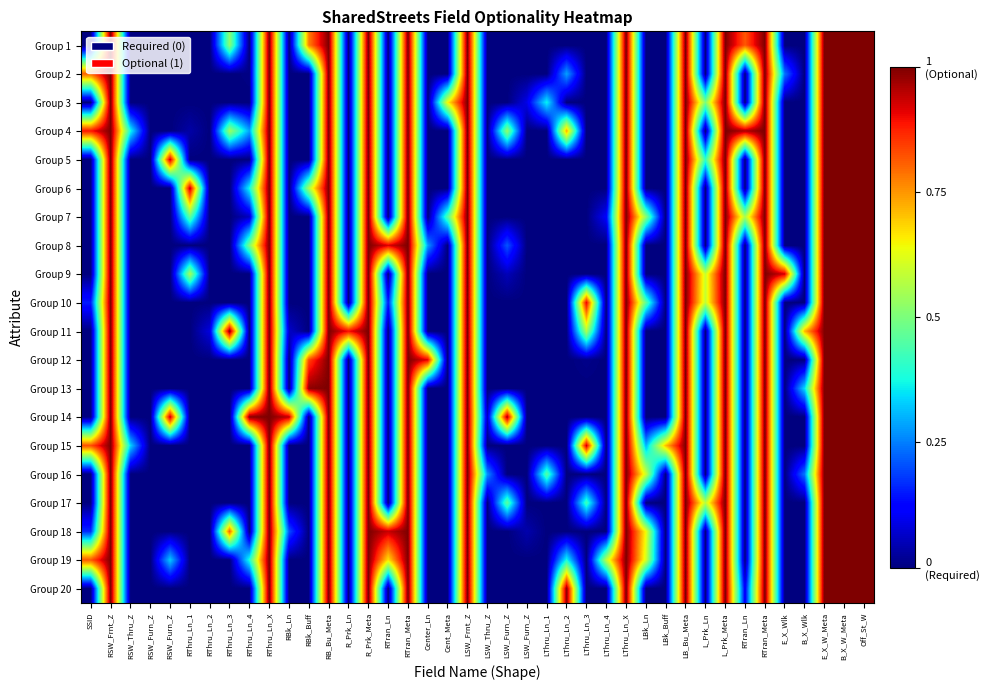

How many series are shown in this chart?

20